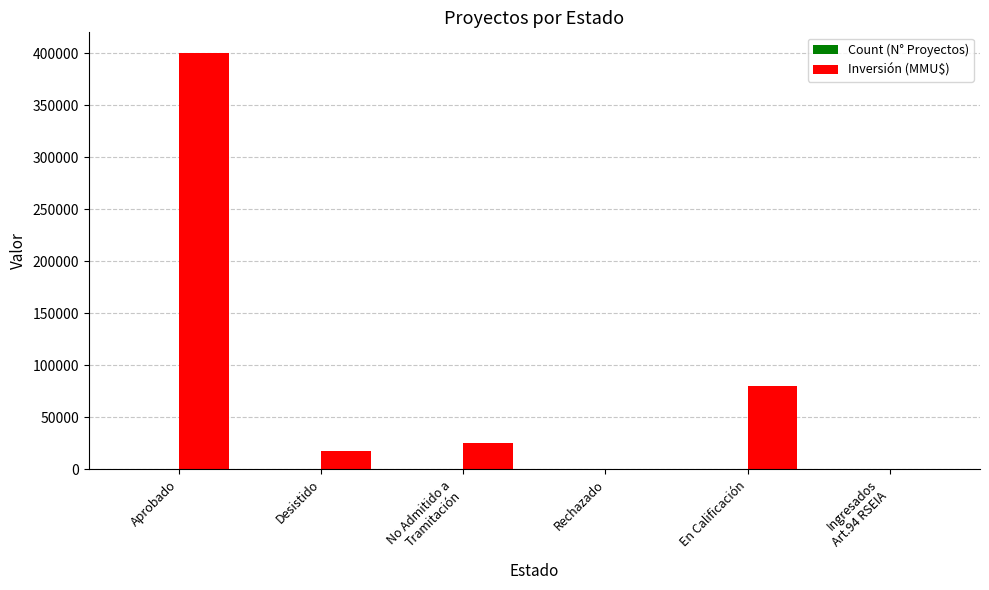

How many data points does each series have?

6